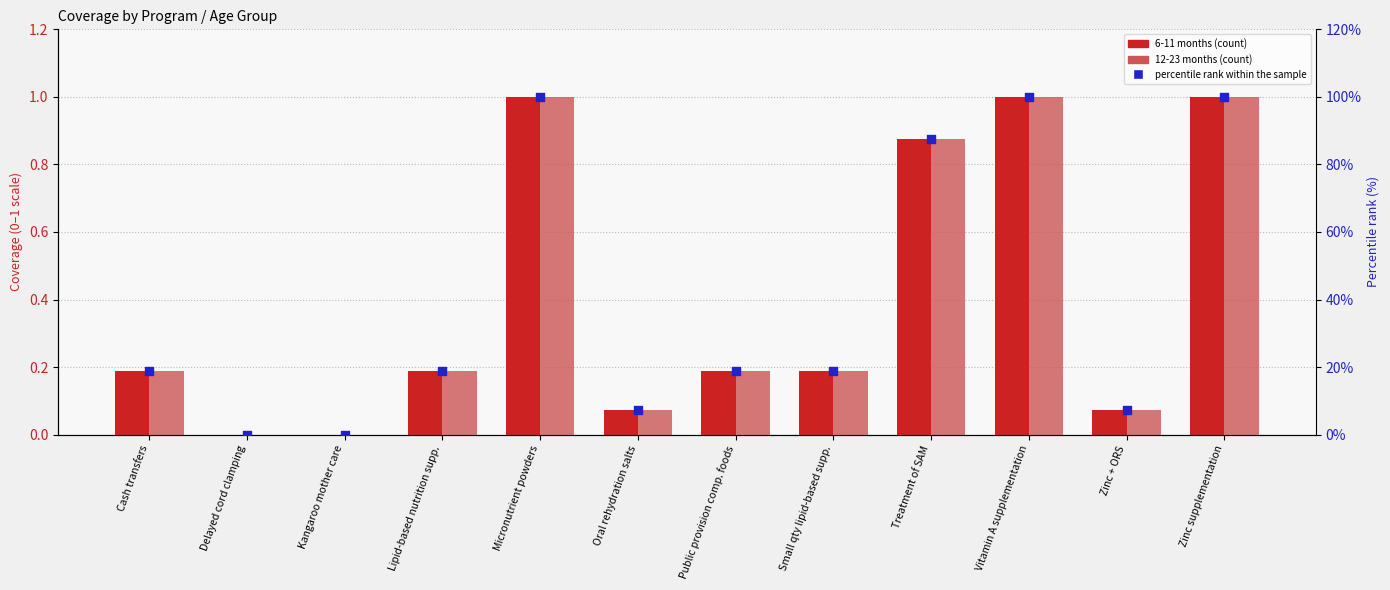

What is the total value across all series at Zinc + ORS?

7.3